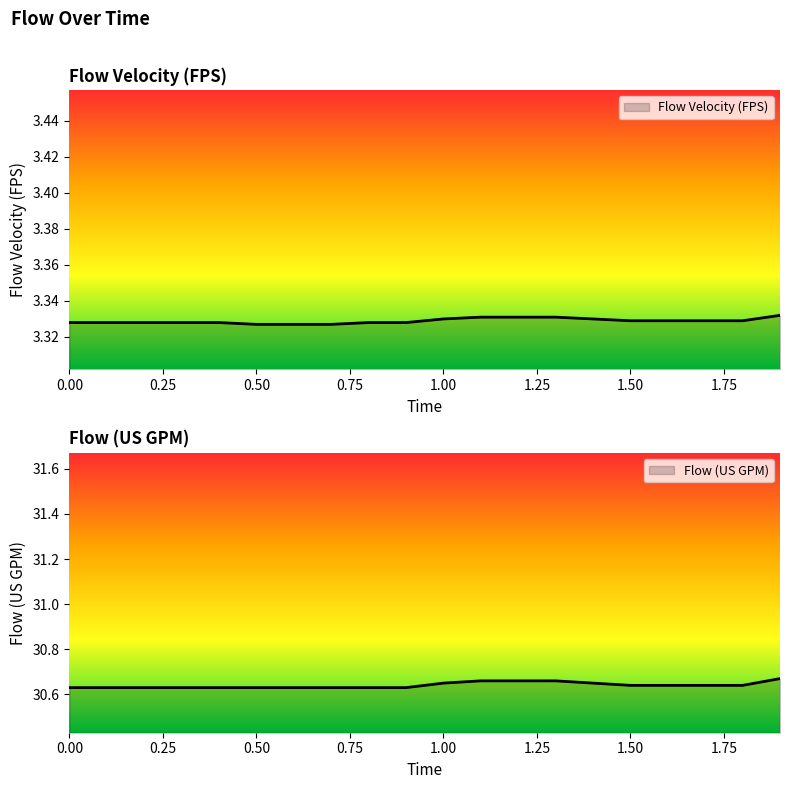

Reading left to right, transcribe all the data shown in this chart.

Flow Velocity (FPS): 3.3	3.3	3.3	3.3	3.3	3.3	3.3	3.3	3.3	3.3	3.3	3.3	3.3	3.3	3.3	3.3	3.3	3.3	3.3	3.3
Flow (US GPM): 30.6	30.6	30.6	30.6	30.6	30.6	30.6	30.6	30.6	30.6	30.6	30.7	30.7	30.7	30.6	30.6	30.6	30.6	30.6	30.7